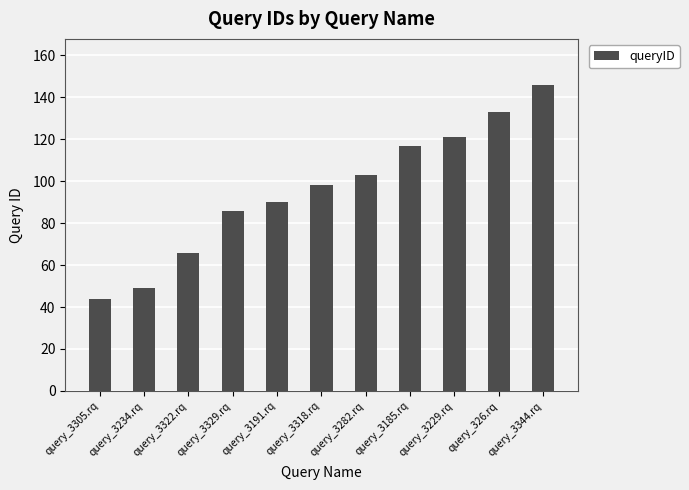

How many values are below 98?

5